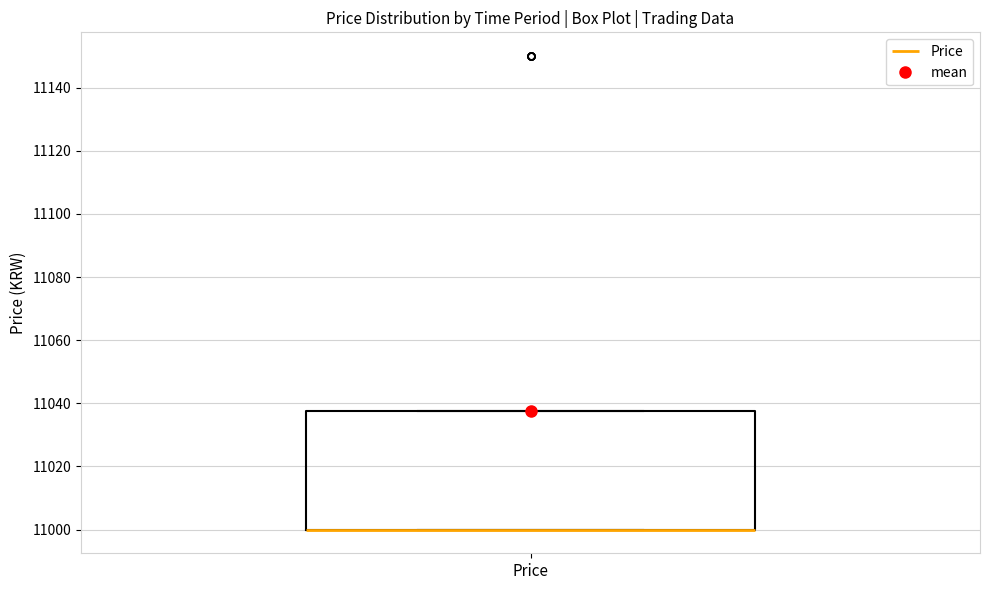

Where is the upper edge of the box for Price on the y-axis? The values are not printed on the chart, so give them approximately, as read against the axis.

11038